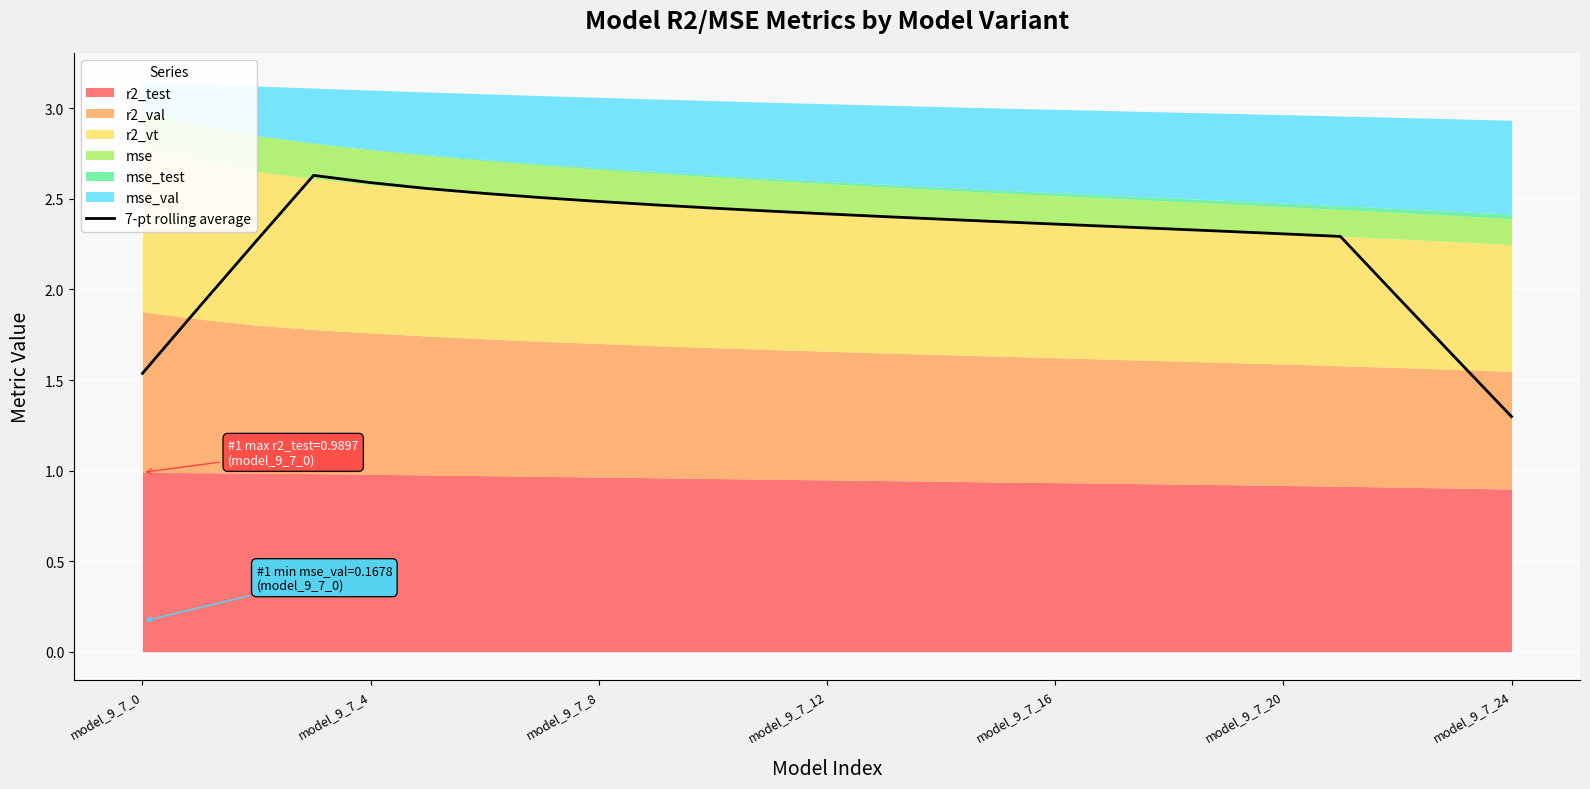

How many values are below 2?

5